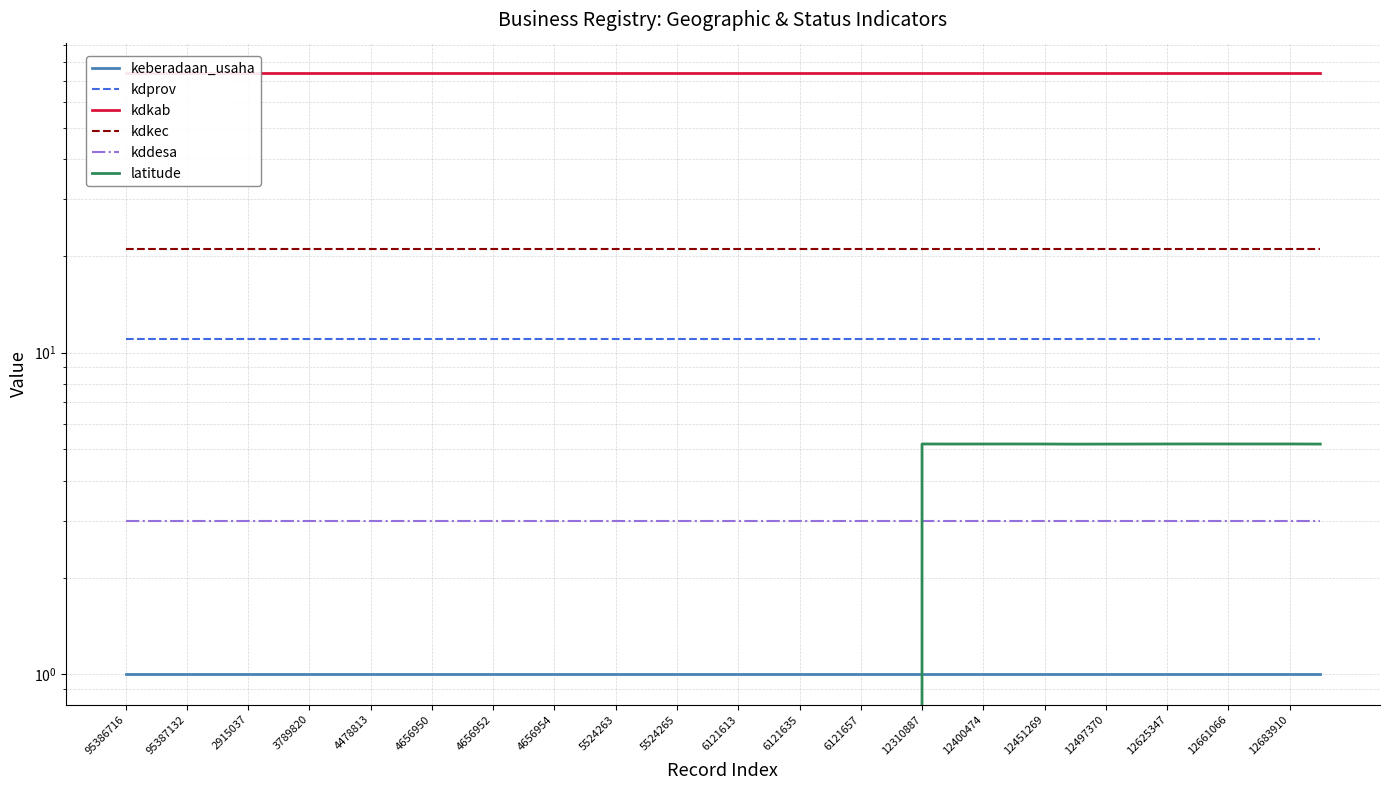

Between 12310887 and 12625347, which series saw the biggest shift?

latitude